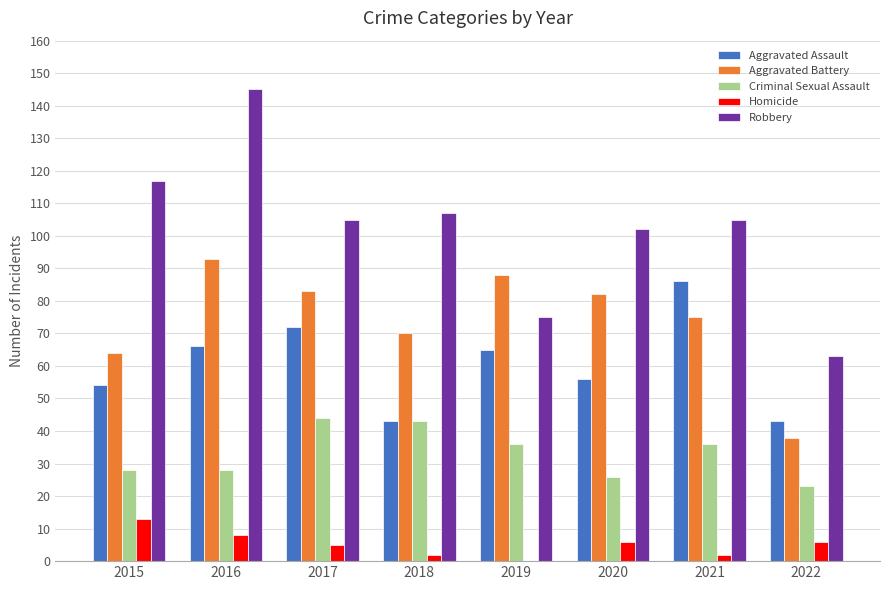

What are all the series names shown in the legend?

Aggravated Assault, Aggravated Battery, Criminal Sexual Assault, Homicide, Robbery